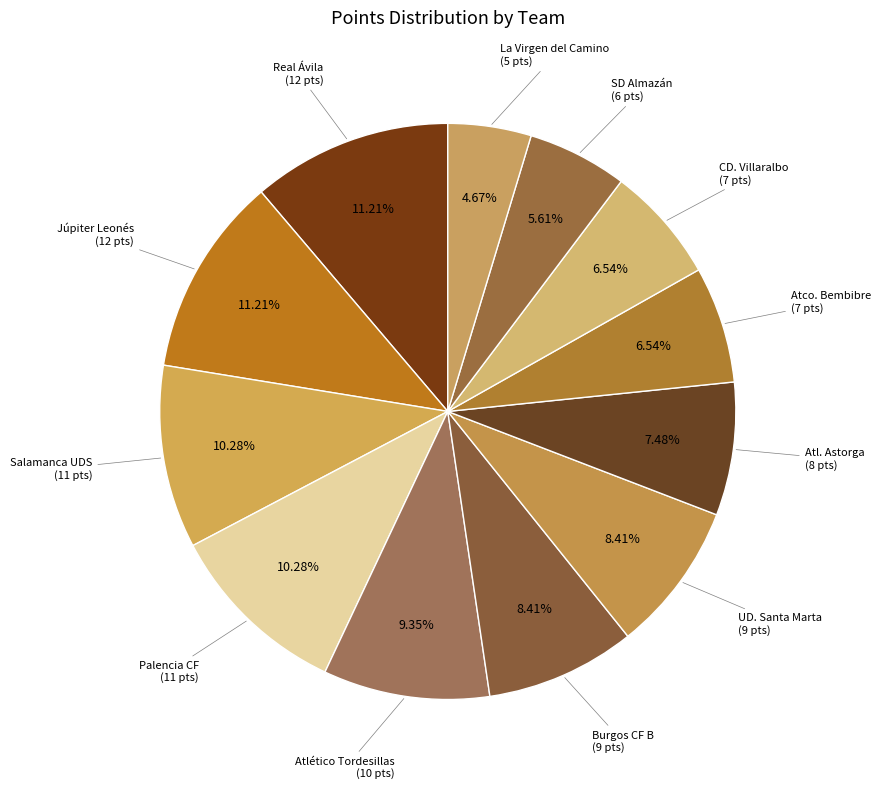

How many segments does this pie chart have?

12